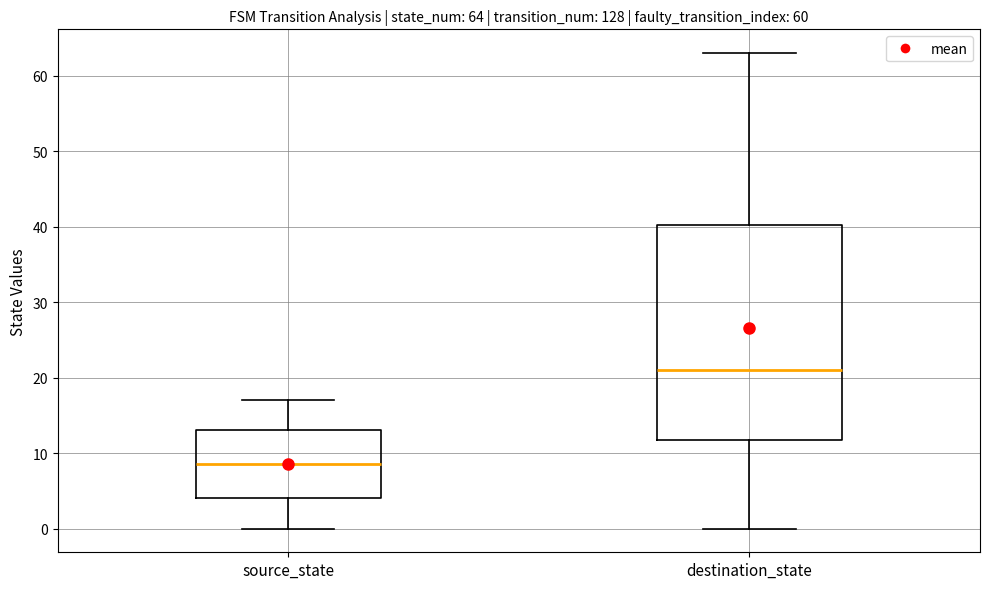

Which box has the lowest median line?

source_state